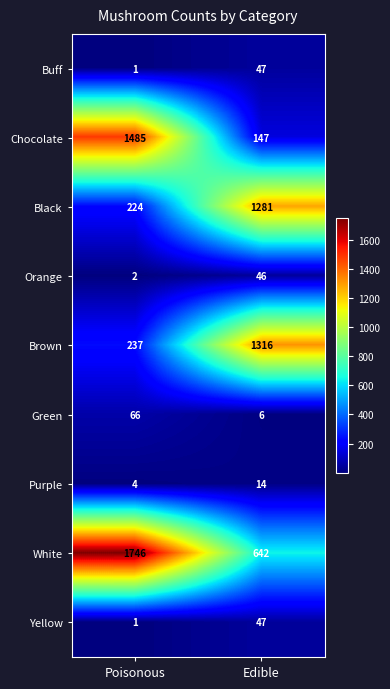

What is the sum of the Brown values at Edible and Poisonous?

1553